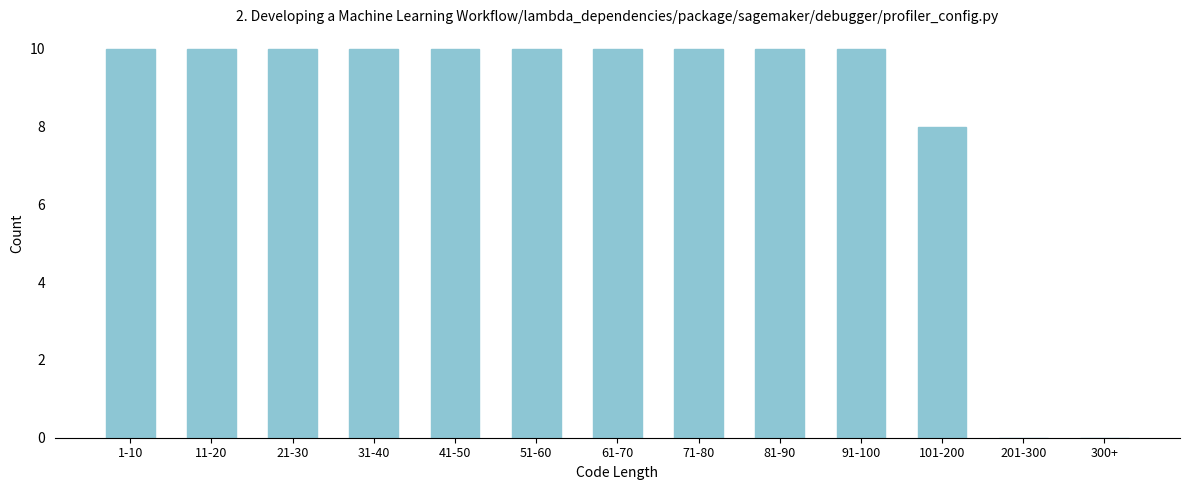

Reading left to right, extract all data points from this chart.

1-10=10	11-20=10	21-30=10	31-40=10	41-50=10	51-60=10	61-70=10	71-80=10	81-90=10	91-100=10	101-200=8	201-300=0	300+=0